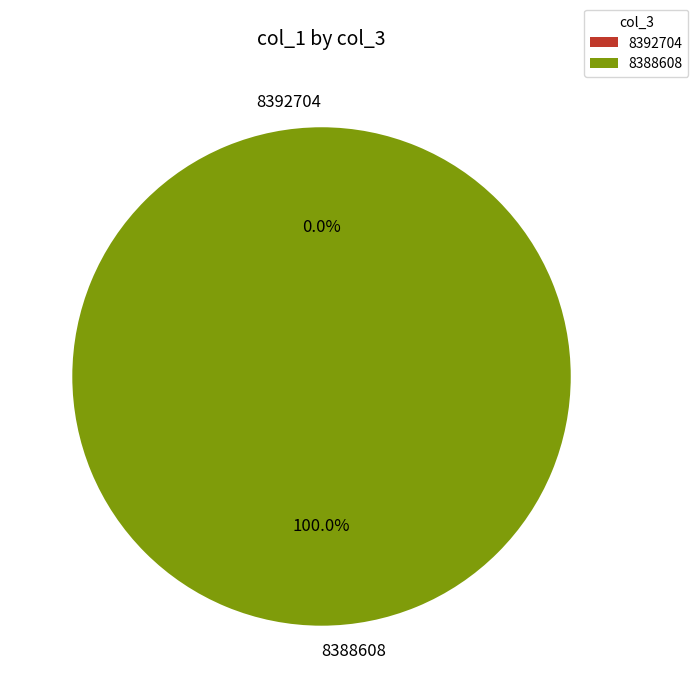

How many segments does this pie chart have?

2